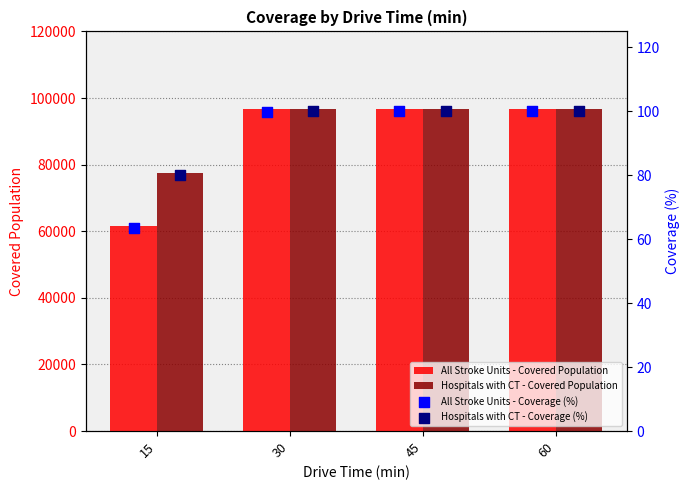

What is the sum of the All Stroke Units - Covered Population values at 30 and 45?

193485